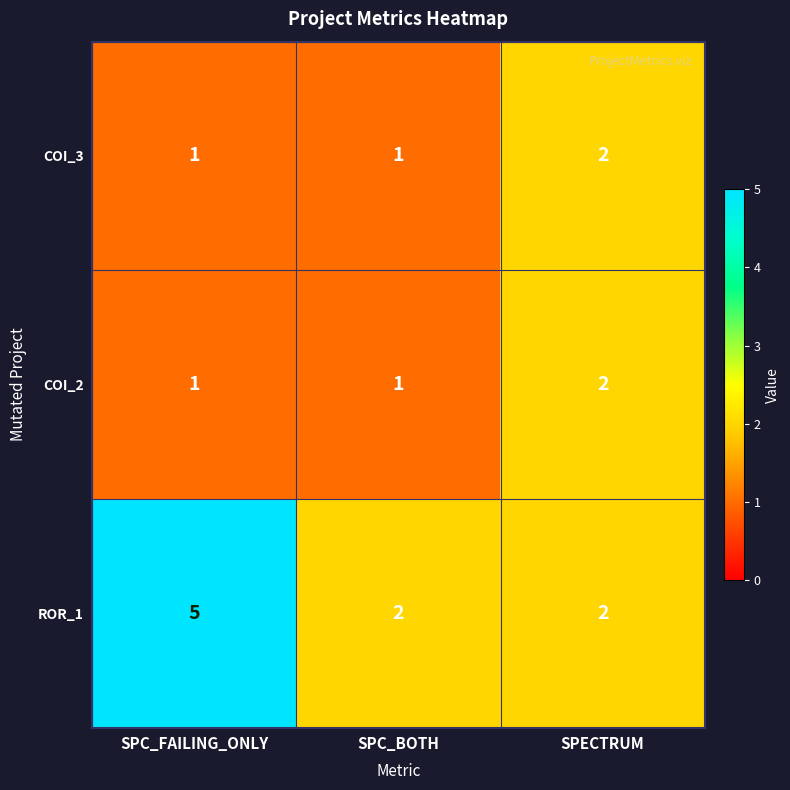

Which label corresponds to the largest value in the chart?

SPC_FAILING_ONLY